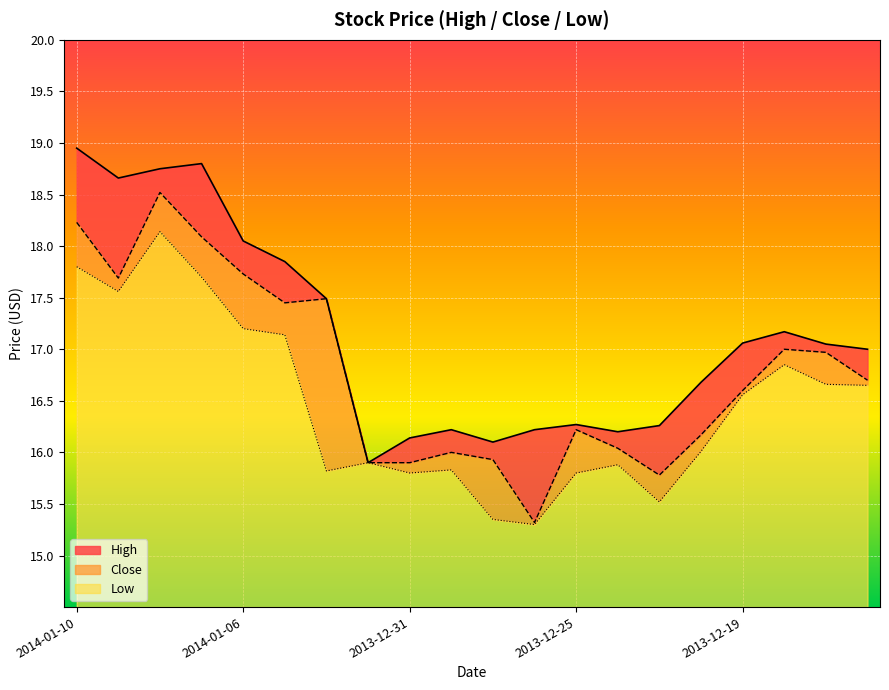

Rank the series at 2013-12-17 from lowest to highest value.

Low, Close, High